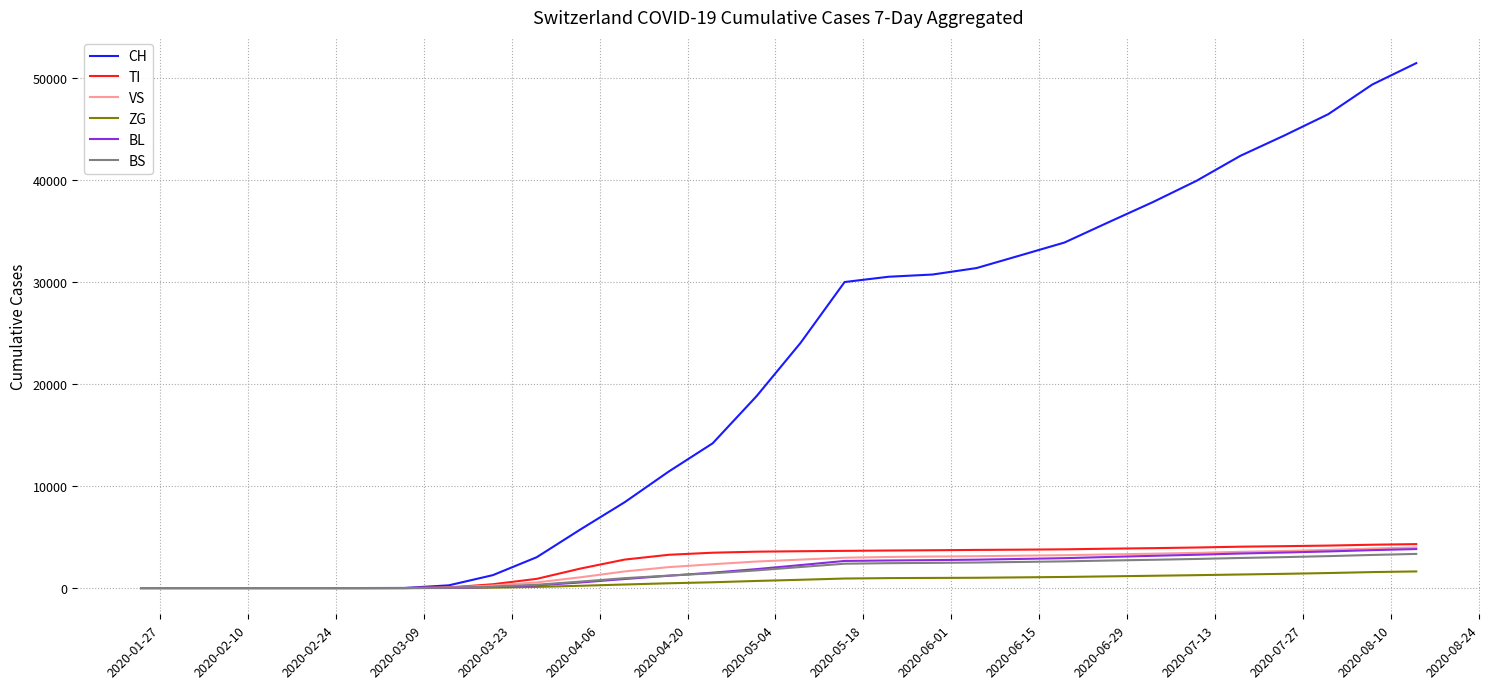

What is the maximum value for BL?

3824